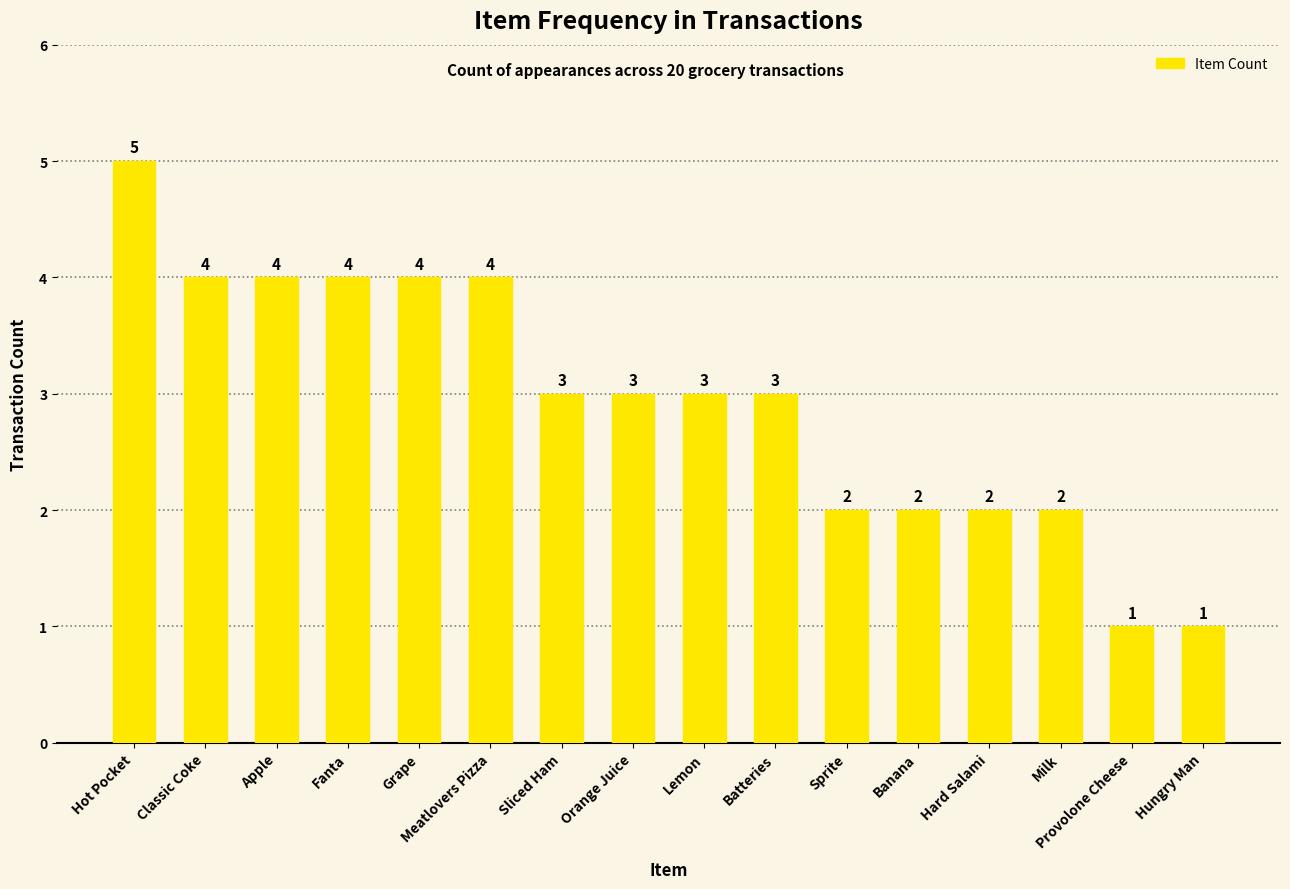

Where does the data first go above 3?

Hot Pocket